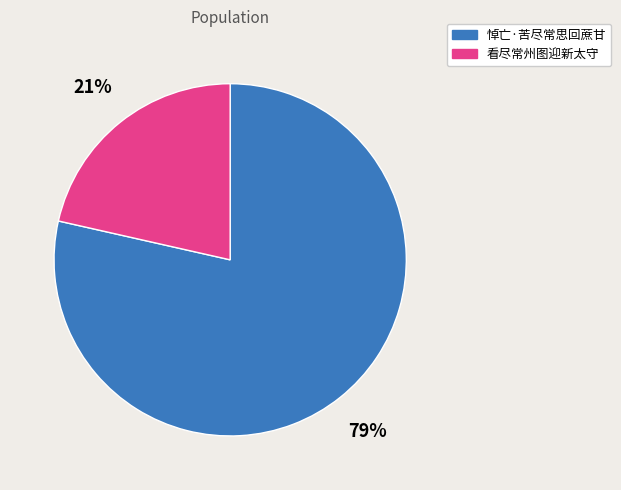

Does 看尽常州图迎新太守 represent more than half of the total?

No